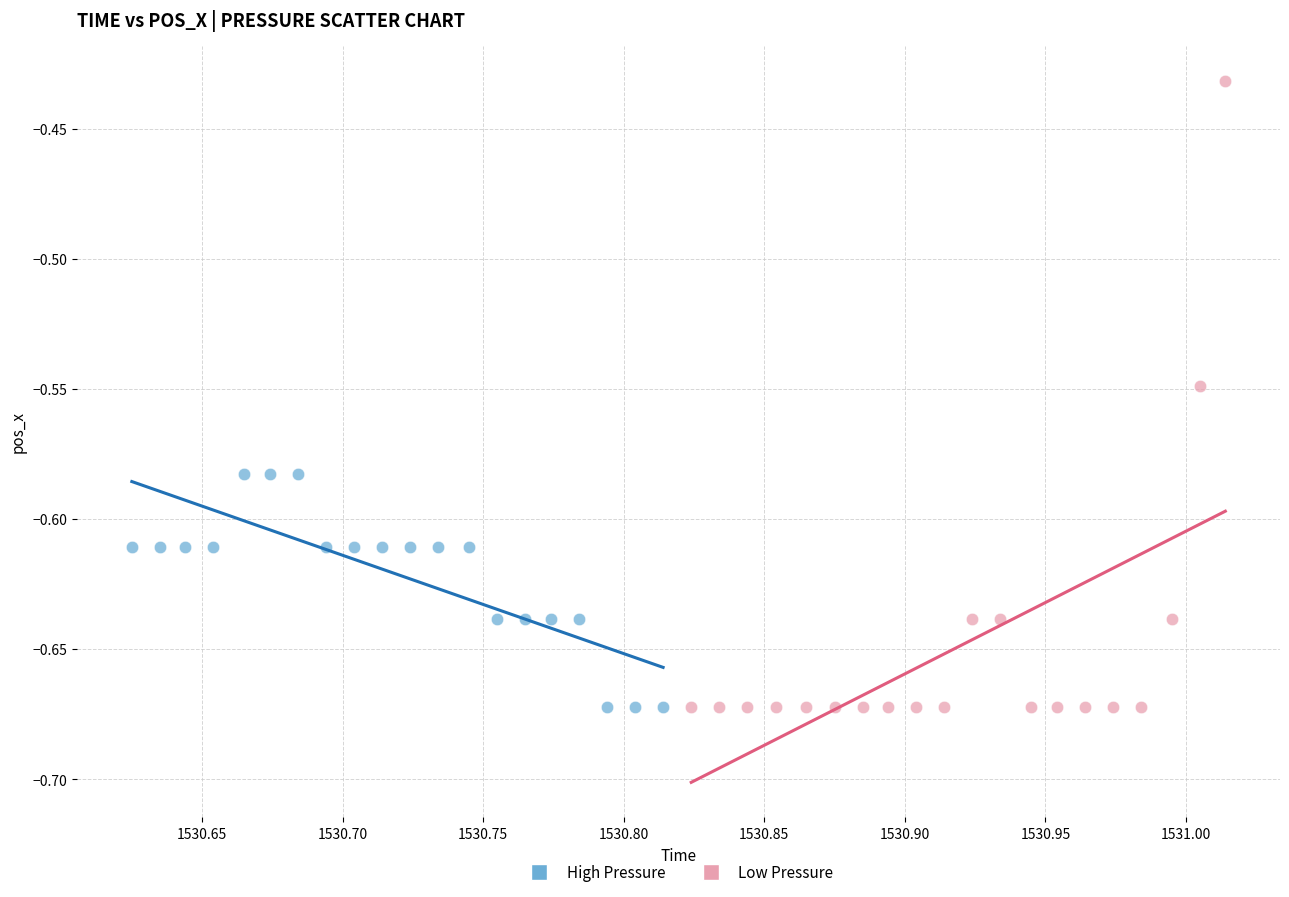

Which series has the largest Y range (max minus min)?

Low Pressure